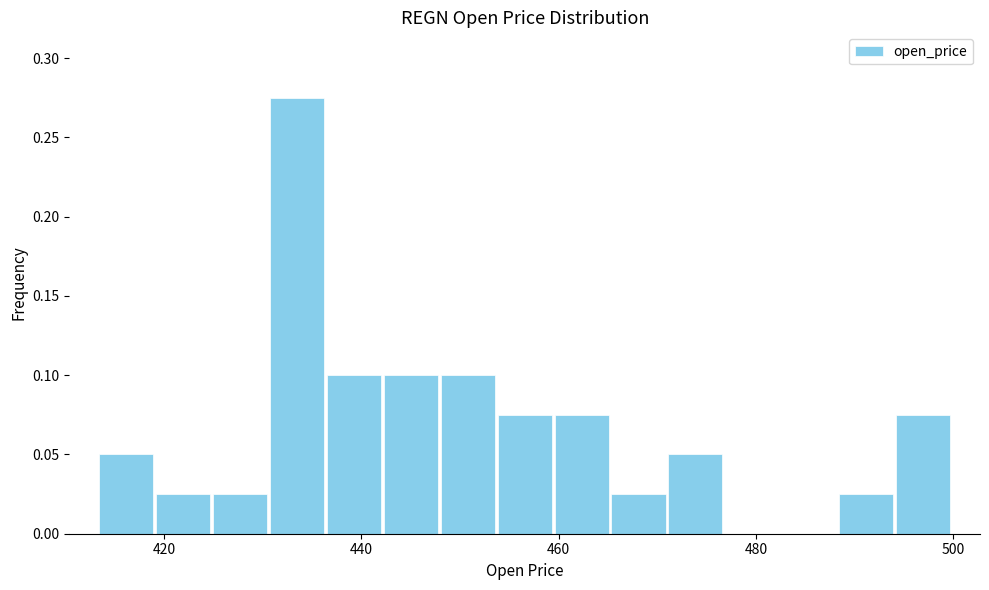

Around what value on the x-axis is the tallest bar? Give the approximate position of its centre, as read against the axis.

434